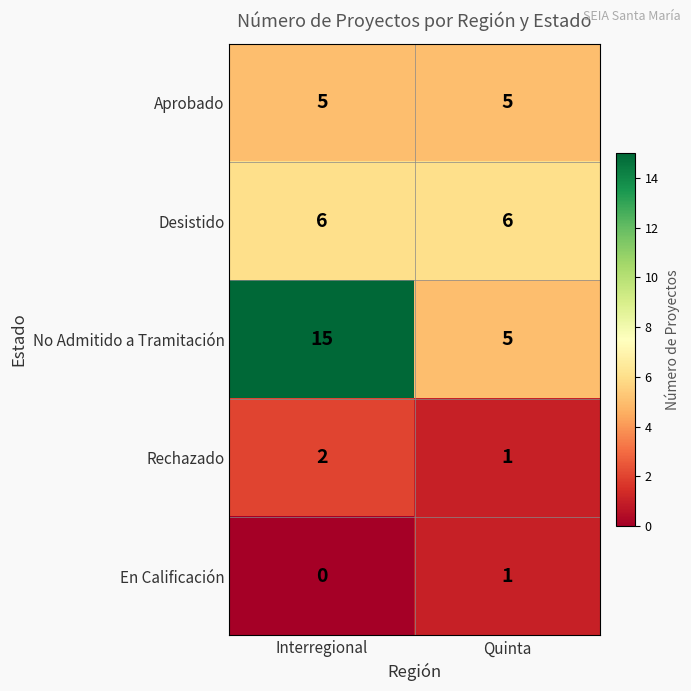

At which category does the chart reach its peak across all series?

Interregional